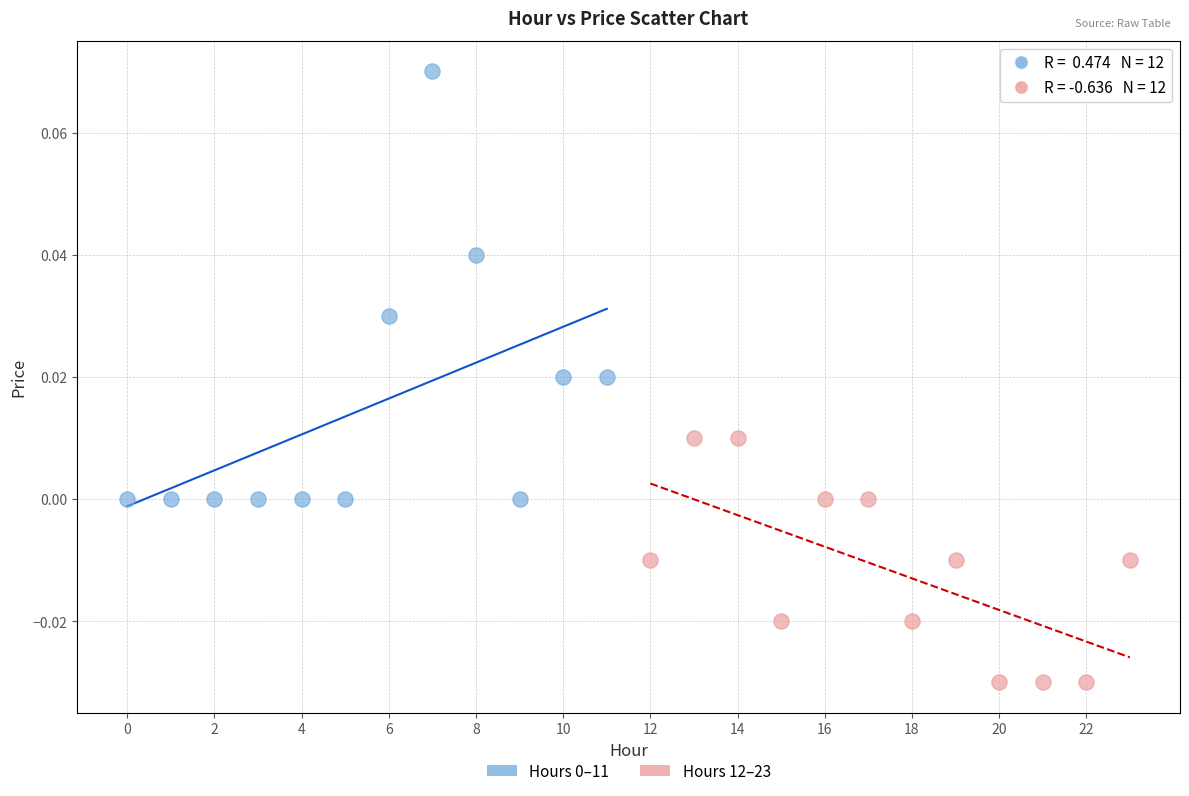

Which series contains the lowest Y value?

Hours 12–23